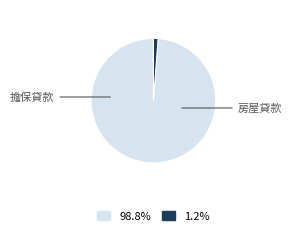

Is there any slice that represents more than half of the pie?

Yes